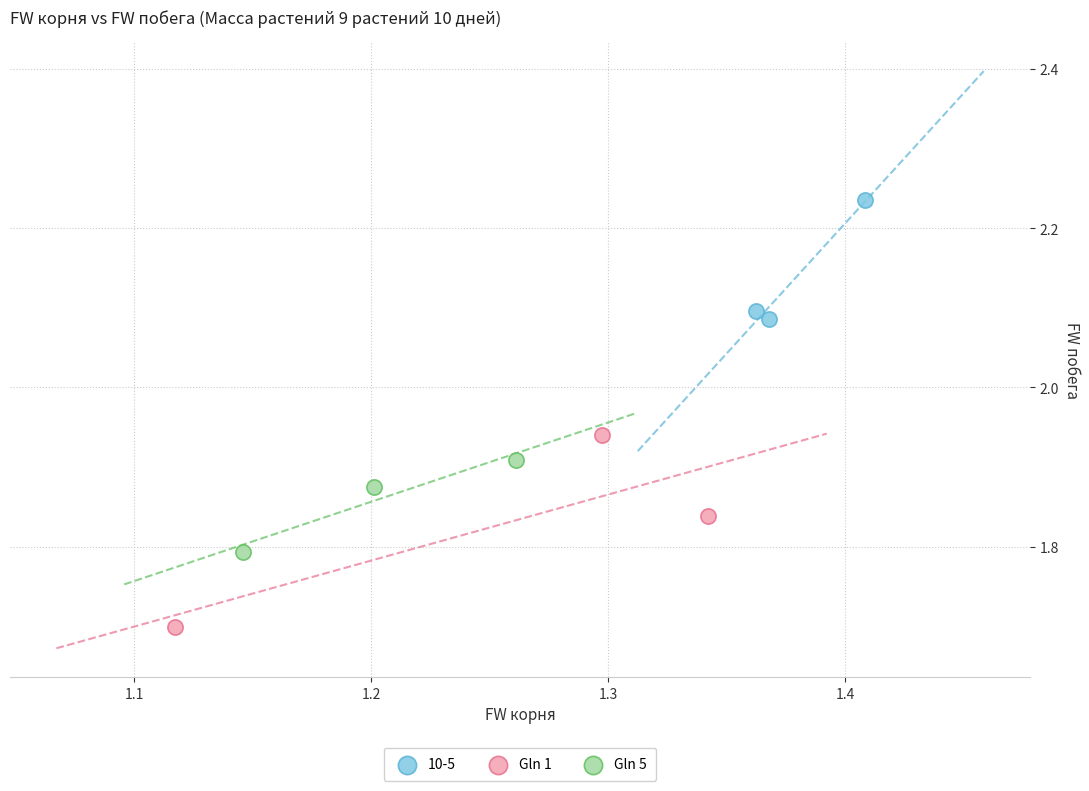

What are all the series names shown in the legend?

10-5, Gln 1, Gln 5